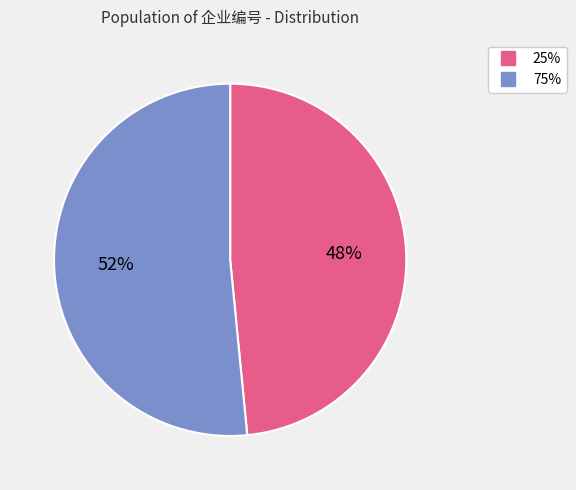

To the nearest percent, what portion does 75% represent?

52%